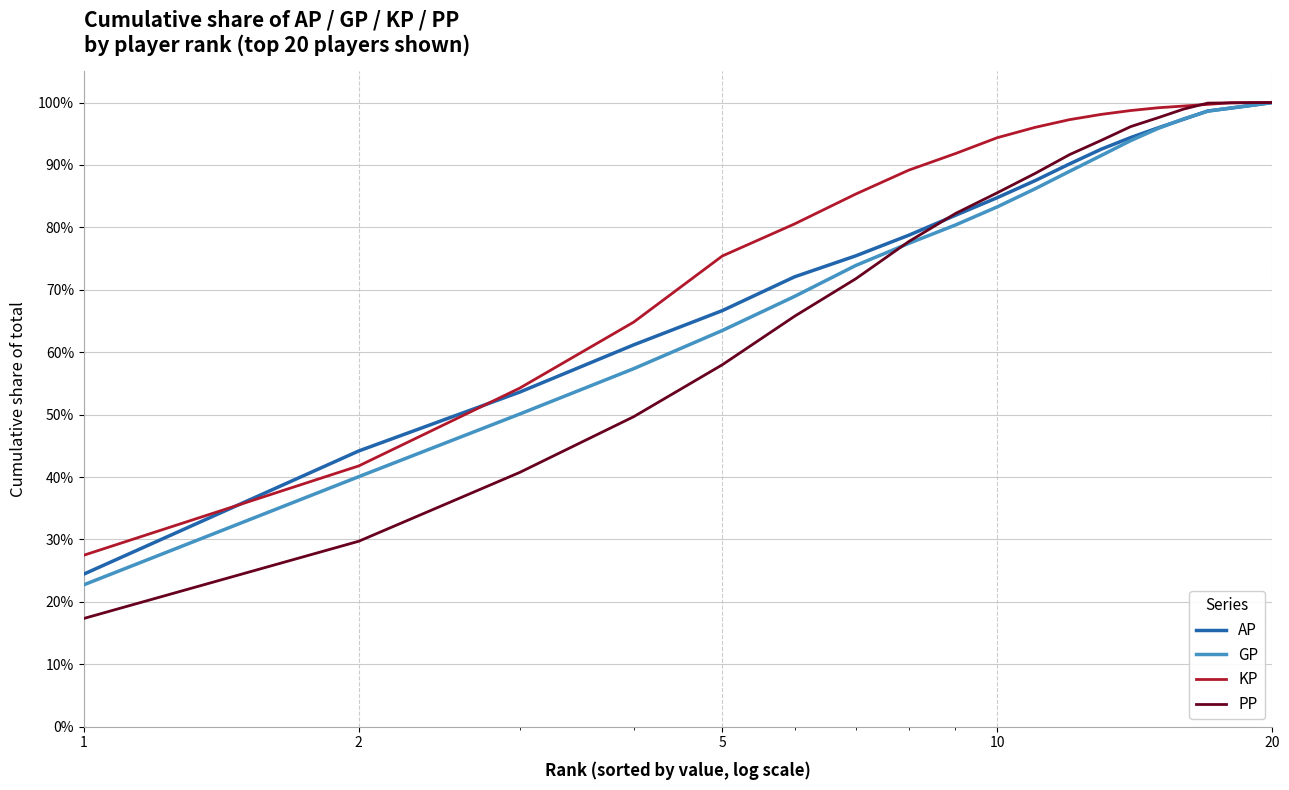

What is the maximum value shown in the chart?

100.0